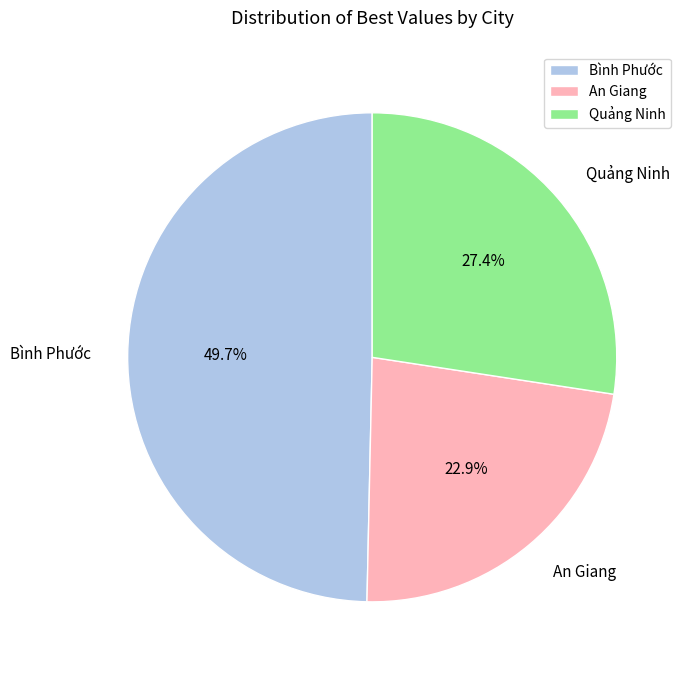

Rank the categories by value from highest to lowest.

Bình Phước, Quảng Ninh, An Giang